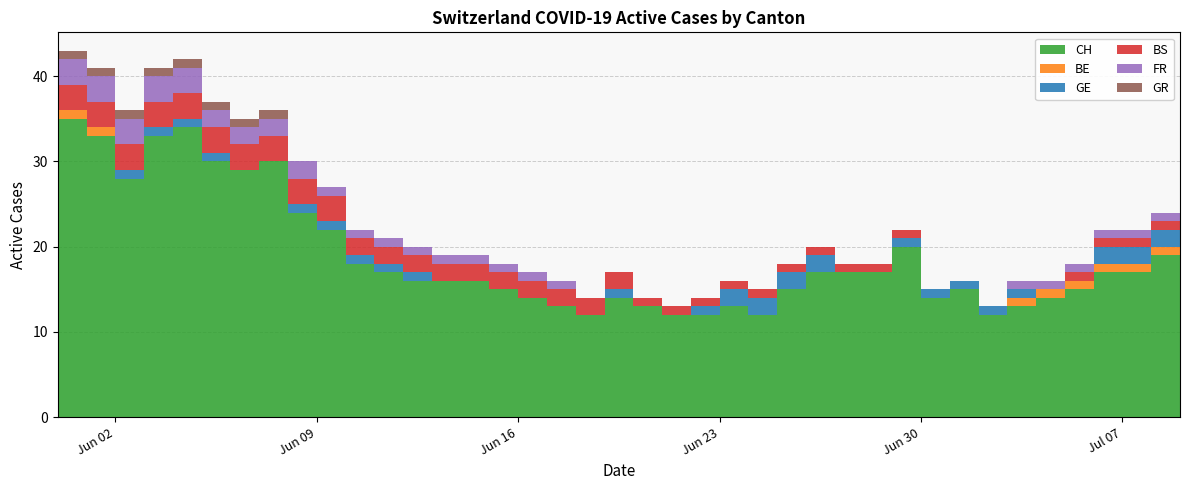

Reading left to right, what are all the values shown in this chart?

CH: 2020-05-31=35	2020-06-01=33	2020-06-02=28	2020-06-03=33	2020-06-04=34	2020-06-05=30	2020-06-06=29	2020-06-07=30	2020-06-08=24	2020-06-09=22	2020-06-10=18	2020-06-11=17	2020-06-12=16	2020-06-13=16	2020-06-14=16	2020-06-15=15	2020-06-16=14	2020-06-17=13	2020-06-18=12	2020-06-19=14	2020-06-20=13	2020-06-21=12	2020-06-22=12	2020-06-23=13	2020-06-24=12	2020-06-25=15	2020-06-26=17	2020-06-27=17	2020-06-28=17	2020-06-29=20	2020-06-30=14	2020-07-01=15	2020-07-02=12	2020-07-03=13	2020-07-04=14	2020-07-05=15	2020-07-06=17	2020-07-07=17	2020-07-08=19	2020-07-09=20
BE: 2020-05-31=1	2020-06-01=1	2020-06-02=0	2020-06-03=0	2020-06-04=0	2020-06-05=0	2020-06-06=0	2020-06-07=0	2020-06-08=0	2020-06-09=0	2020-06-10=0	2020-06-11=0	2020-06-12=0	2020-06-13=0	2020-06-14=0	2020-06-15=0	2020-06-16=0	2020-06-17=0	2020-06-18=0	2020-06-19=0	2020-06-20=0	2020-06-21=0	2020-06-22=0	2020-06-23=0	2020-06-24=0	2020-06-25=0	2020-06-26=0	2020-06-27=0	2020-06-28=0	2020-06-29=0	2020-06-30=0	2020-07-01=0	2020-07-02=0	2020-07-03=1	2020-07-04=1	2020-07-05=1	2020-07-06=1	2020-07-07=1	2020-07-08=1	2020-07-09=0
GE: 2020-05-31=0	2020-06-01=0	2020-06-02=1	2020-06-03=1	2020-06-04=1	2020-06-05=1	2020-06-06=0	2020-06-07=0	2020-06-08=1	2020-06-09=1	2020-06-10=1	2020-06-11=1	2020-06-12=1	2020-06-13=0	2020-06-14=0	2020-06-15=0	2020-06-16=0	2020-06-17=0	2020-06-18=0	2020-06-19=1	2020-06-20=0	2020-06-21=0	2020-06-22=1	2020-06-23=2	2020-06-24=2	2020-06-25=2	2020-06-26=2	2020-06-27=0	2020-06-28=0	2020-06-29=1	2020-06-30=1	2020-07-01=1	2020-07-02=1	2020-07-03=1	2020-07-04=0	2020-07-05=0	2020-07-06=2	2020-07-07=2	2020-07-08=2	2020-07-09=2
BS: 2020-05-31=3	2020-06-01=3	2020-06-02=3	2020-06-03=3	2020-06-04=3	2020-06-05=3	2020-06-06=3	2020-06-07=3	2020-06-08=3	2020-06-09=3	2020-06-10=2	2020-06-11=2	2020-06-12=2	2020-06-13=2	2020-06-14=2	2020-06-15=2	2020-06-16=2	2020-06-17=2	2020-06-18=2	2020-06-19=2	2020-06-20=1	2020-06-21=1	2020-06-22=1	2020-06-23=1	2020-06-24=1	2020-06-25=1	2020-06-26=1	2020-06-27=1	2020-06-28=1	2020-06-29=1	2020-06-30=0	2020-07-01=0	2020-07-02=0	2020-07-03=0	2020-07-04=0	2020-07-05=1	2020-07-06=1	2020-07-07=1	2020-07-08=1	2020-07-09=1
FR: 2020-05-31=3	2020-06-01=3	2020-06-02=3	2020-06-03=3	2020-06-04=3	2020-06-05=2	2020-06-06=2	2020-06-07=2	2020-06-08=2	2020-06-09=1	2020-06-10=1	2020-06-11=1	2020-06-12=1	2020-06-13=1	2020-06-14=1	2020-06-15=1	2020-06-16=1	2020-06-17=1	2020-06-18=0	2020-06-19=0	2020-06-20=0	2020-06-21=0	2020-06-22=0	2020-06-23=0	2020-06-24=0	2020-06-25=0	2020-06-26=0	2020-06-27=0	2020-06-28=0	2020-06-29=0	2020-06-30=0	2020-07-01=0	2020-07-02=0	2020-07-03=1	2020-07-04=1	2020-07-05=1	2020-07-06=1	2020-07-07=1	2020-07-08=1	2020-07-09=1
GR: 2020-05-31=1	2020-06-01=1	2020-06-02=1	2020-06-03=1	2020-06-04=1	2020-06-05=1	2020-06-06=1	2020-06-07=1	2020-06-08=0	2020-06-09=0	2020-06-10=0	2020-06-11=0	2020-06-12=0	2020-06-13=0	2020-06-14=0	2020-06-15=0	2020-06-16=0	2020-06-17=0	2020-06-18=0	2020-06-19=0	2020-06-20=0	2020-06-21=0	2020-06-22=0	2020-06-23=0	2020-06-24=0	2020-06-25=0	2020-06-26=0	2020-06-27=0	2020-06-28=0	2020-06-29=0	2020-06-30=0	2020-07-01=0	2020-07-02=0	2020-07-03=0	2020-07-04=0	2020-07-05=0	2020-07-06=0	2020-07-07=0	2020-07-08=0	2020-07-09=0